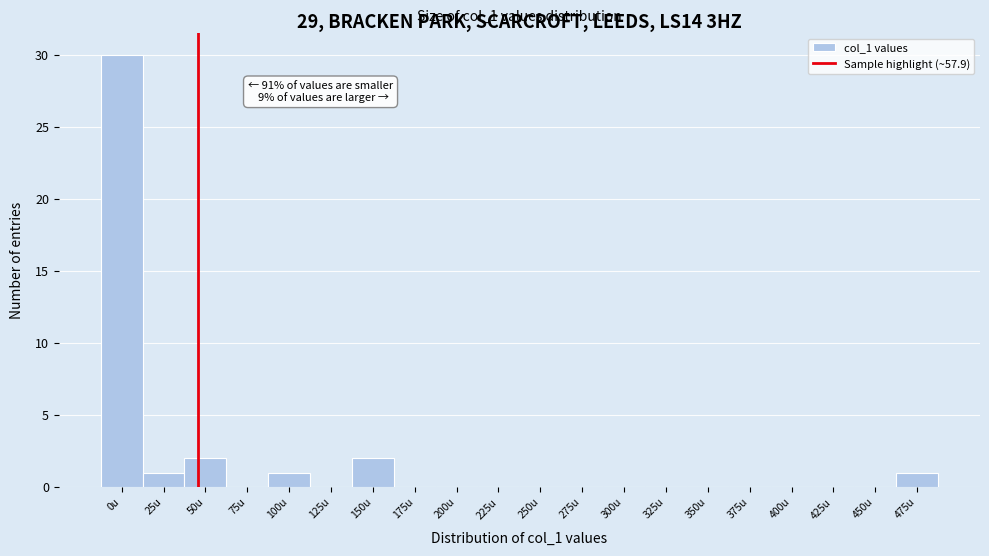

Reading left to right, extract all data points from this chart.

0u=30	25u=1	50u=2	75u=0	100u=1	125u=0	150u=2	175u=0	200u=0	225u=0	250u=0	275u=0	300u=0	325u=0	350u=0	375u=0	400u=0	425u=0	450u=0	475u=1